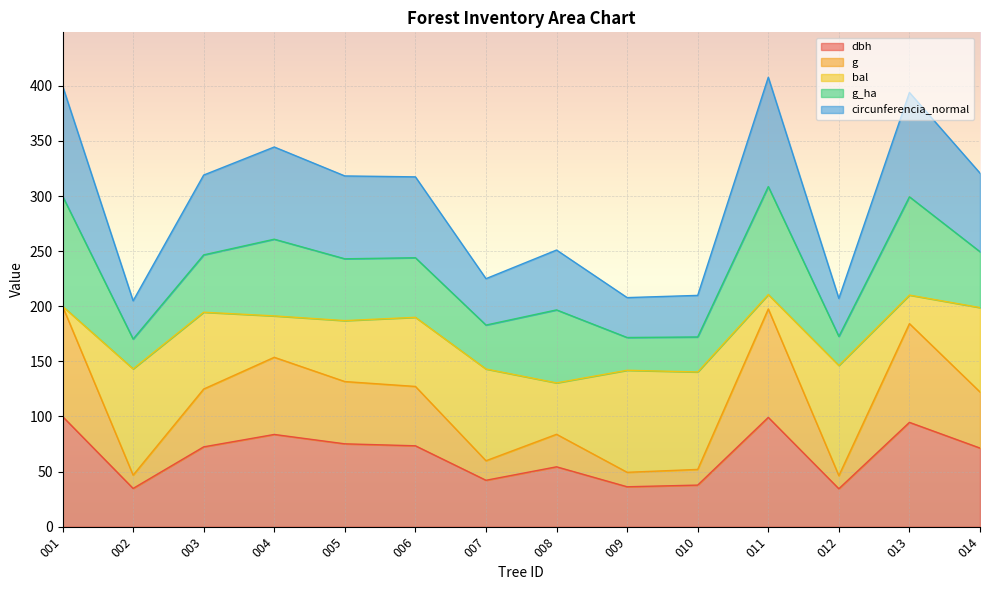

In circunferencia_normal, how many points are higher than both neighbors (excluding endpoints)?

4